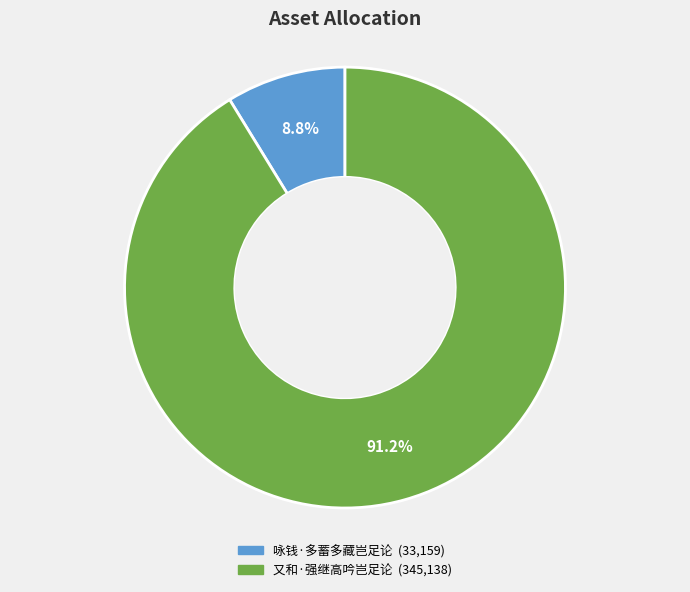

Does 又和·强继高吟岂足论 represent more than half of the total?

Yes